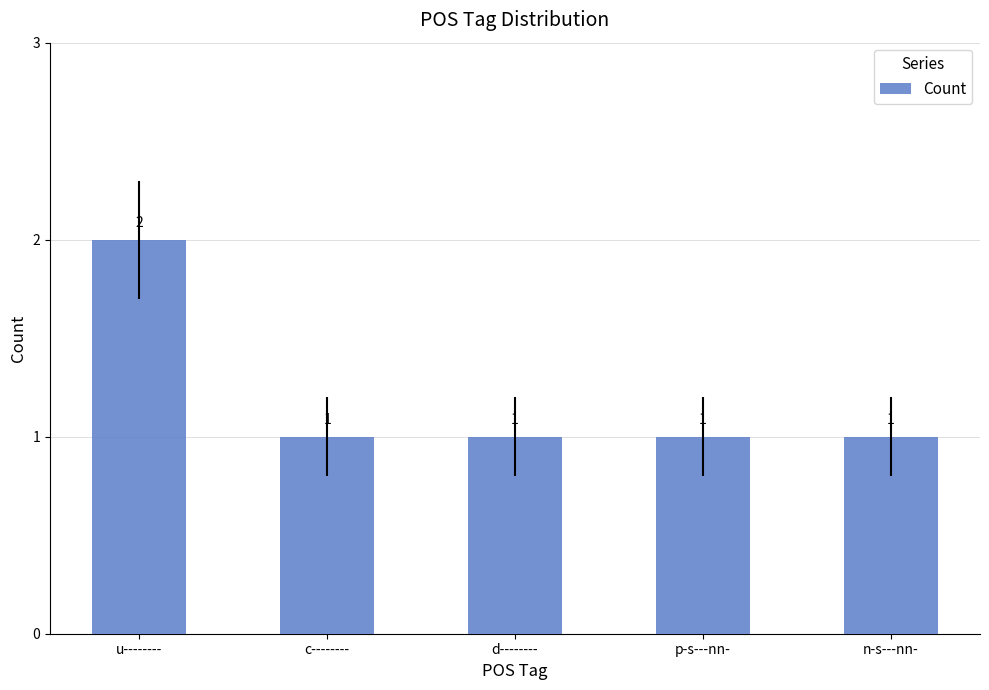

The chart shows a value of 0 at c--------. True or false?

False